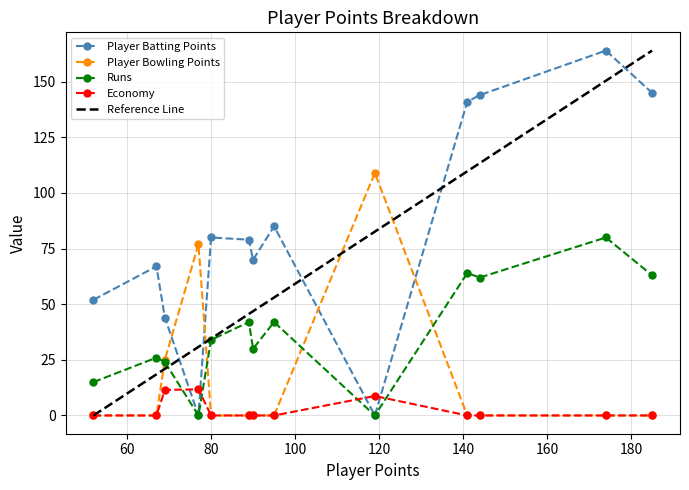

Rank the series by their maximum value, from lowest to highest.

Economy, Runs, Player Bowling Points, Player Batting Points